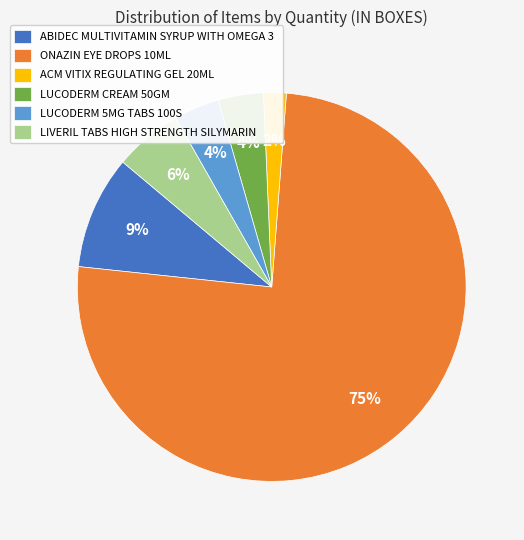

True or false: ABIDEC MULTIVITAMIN SYRUP WITH OMEGA 3 accounts for 9% of the total.

True